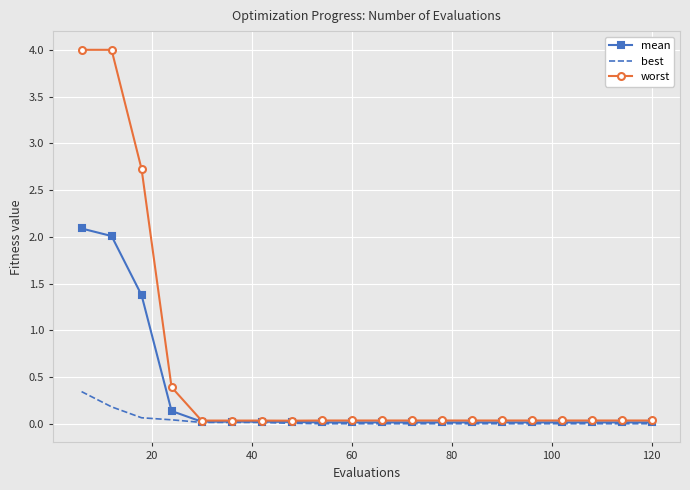

Which series has the largest total across all categories?

worst